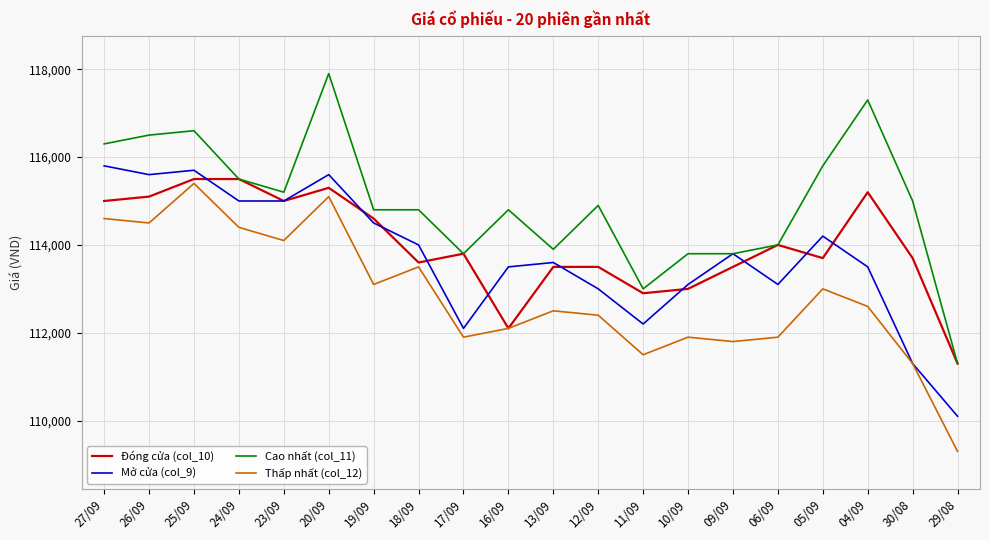

The value of Đóng cửa (col_10) at 04/09 is 115200. True or false?

True